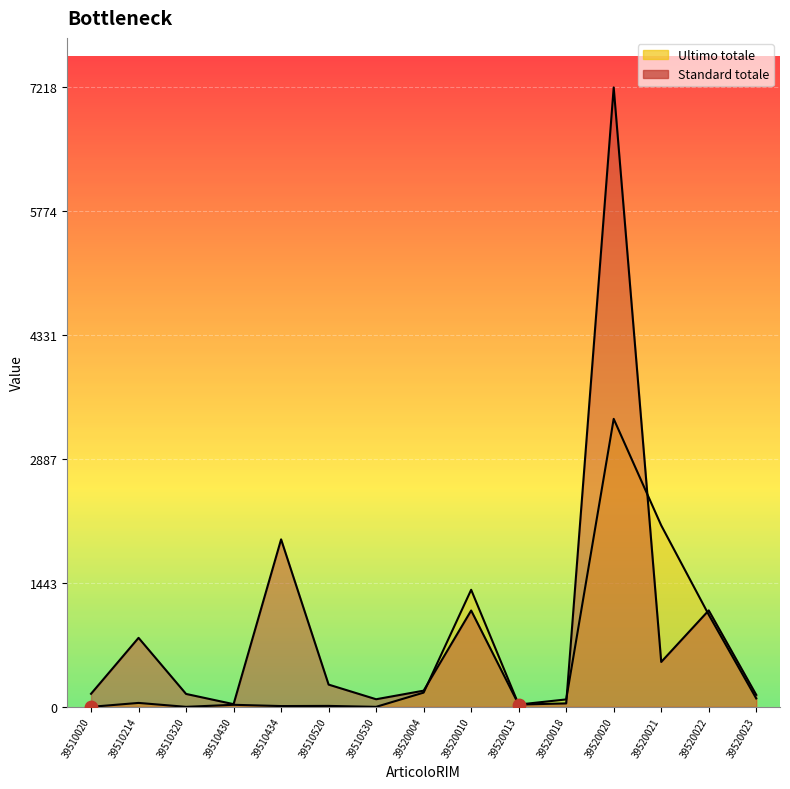

Is the value of Standard totale at 39510530 greater than the value of Ultimo totale at 39520013?

Yes